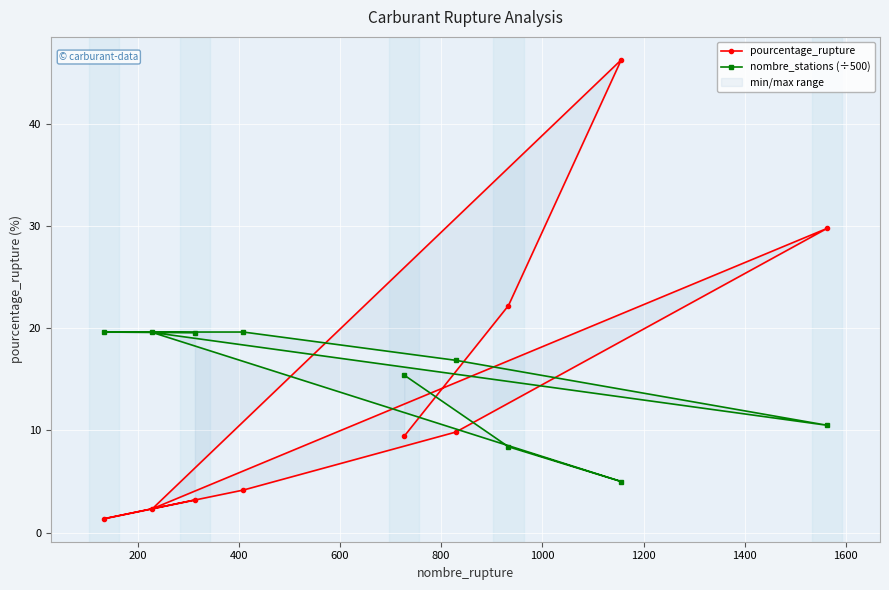

Between 1200 and 1600, which series saw the biggest shift?

pourcentage_rupture